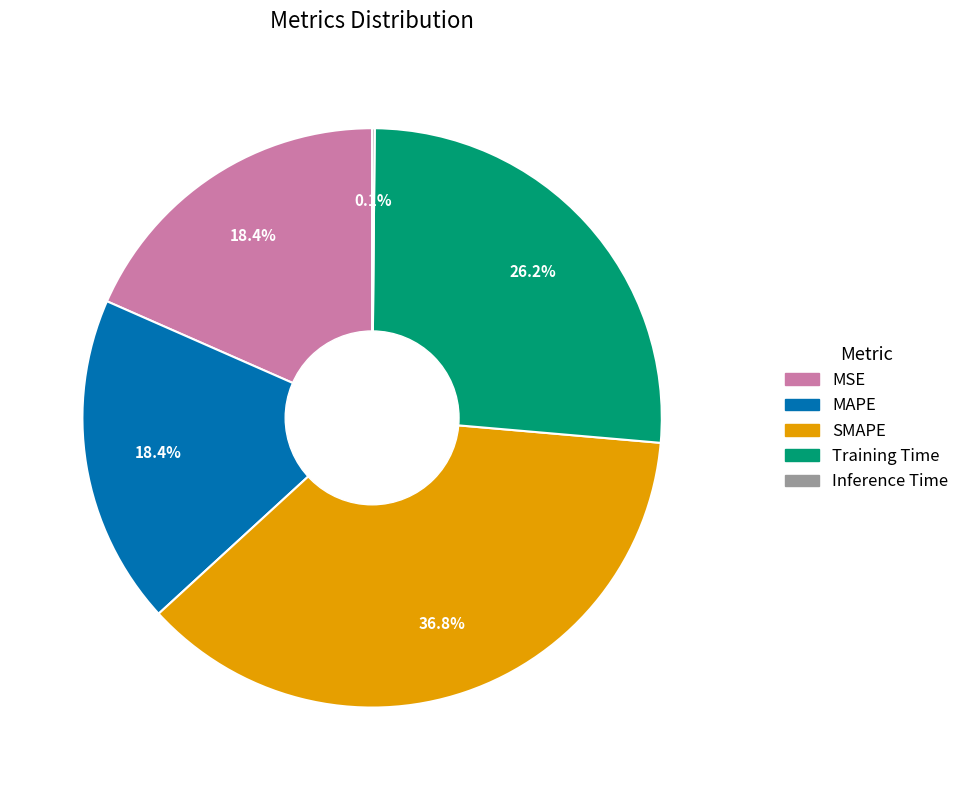

Combined, what portion of the pie is Training Time and MAPE?

44.6%